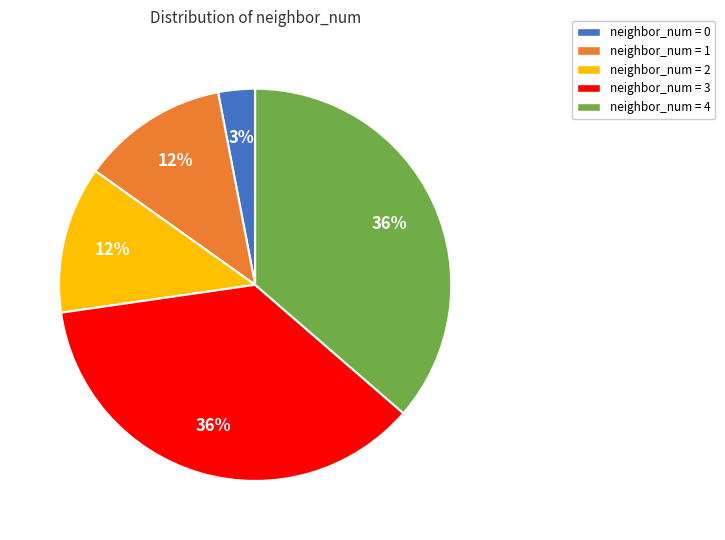

True or false: neighbor_num = 2 accounts for 12% of the total.

True